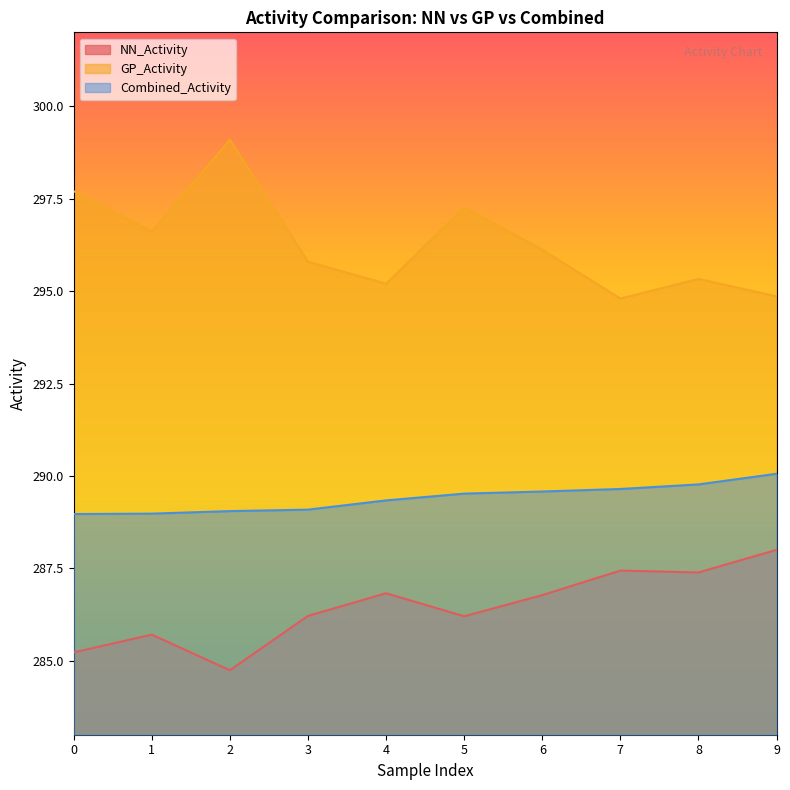

What is the sum of all NN_Activity values?

2864.5